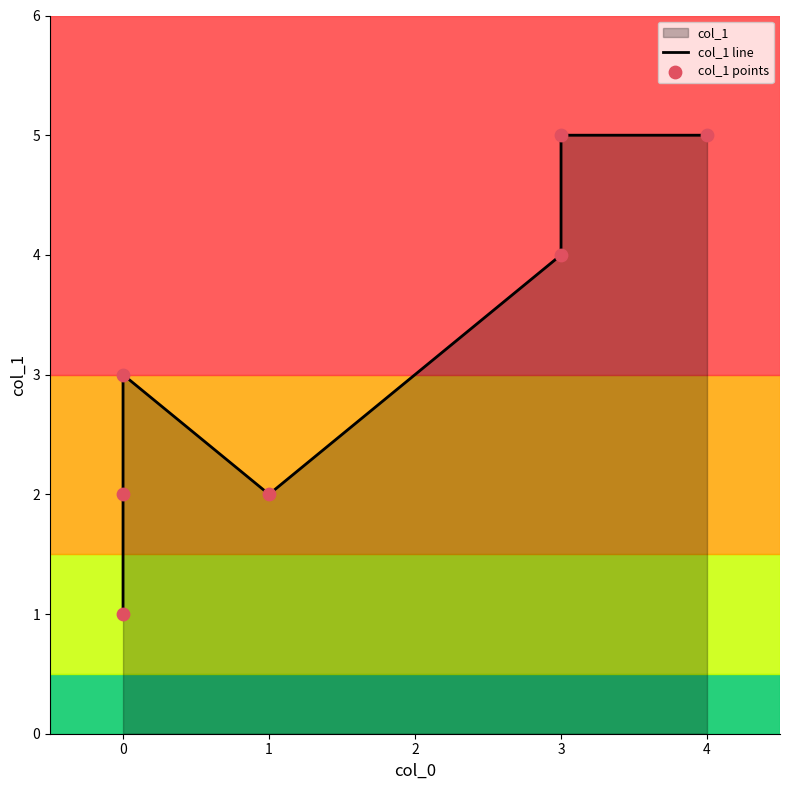

Is the value of col_1 line at 4 greater than the value of col_1 points at 3?

Yes